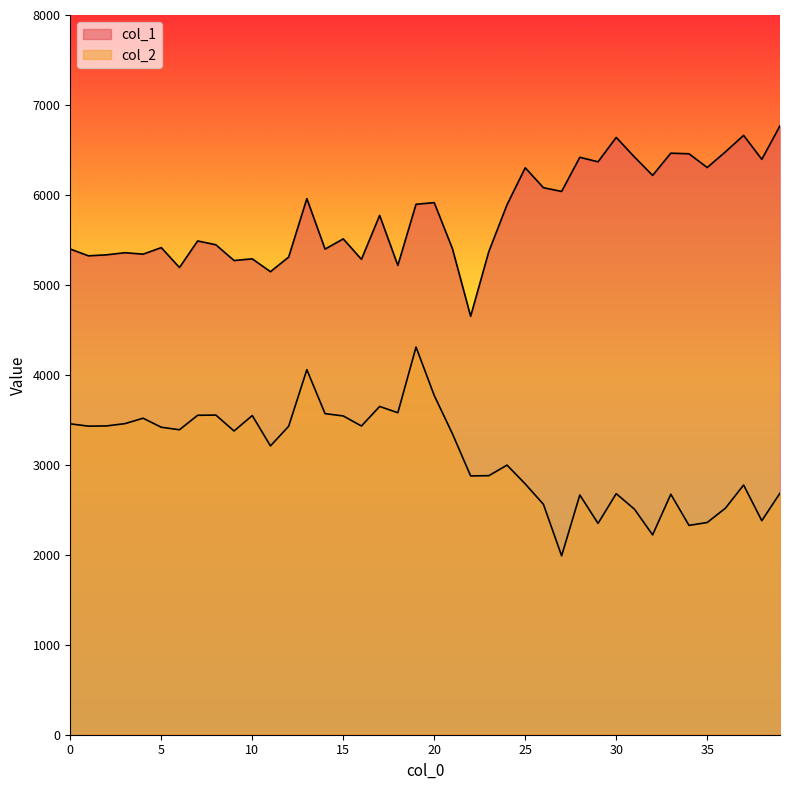

Reading right to left, transcribe all the data shown in this chart.

col_1: 39=6768.7	38=6395.8	37=6661.9	36=6478.6	35=6304.9	34=6457.3	33=6464.0	32=6217.1	31=6422.0	30=6639.2	29=6367.9	28=6418.5	27=6038.8	26=6080.3	25=6301.8	24=5891.2	23=5371.2	22=4651.2	21=5402.6	20=5914.1	19=5896.4	18=5216.5	17=5772.2	16=5284.2	15=5511.5	14=5398.0	13=5959.1	12=5309.2	11=5146.9	10=5289.4	9=5271.0	8=5446.0	7=5488.4	6=5193.4	5=5414.2	4=5341.8	3=5357.7	2=5334.4	1=5323.1	0=5398.5
col_2: 39=2685.0	38=2378.9	37=2775.5	36=2517.7	35=2358.8	34=2326.8	33=2672.9	32=2221.4	31=2507.4	30=2679.4	29=2349.1	28=2664.7	27=1988.5	26=2561.1	25=2787.9	24=2996.7	23=2879.4	22=2876.8	21=3345.0	20=3770.8	19=4308.8	18=3578.8	17=3648.9	16=3431.5	15=3543.2	14=3568.9	13=4057.5	12=3428.5	11=3210.0	10=3547.8	9=3376.0	8=3553.0	7=3550.7	6=3389.8	5=3417.6	4=3517.9	3=3457.6	2=3432.5	1=3429.7	0=3455.5